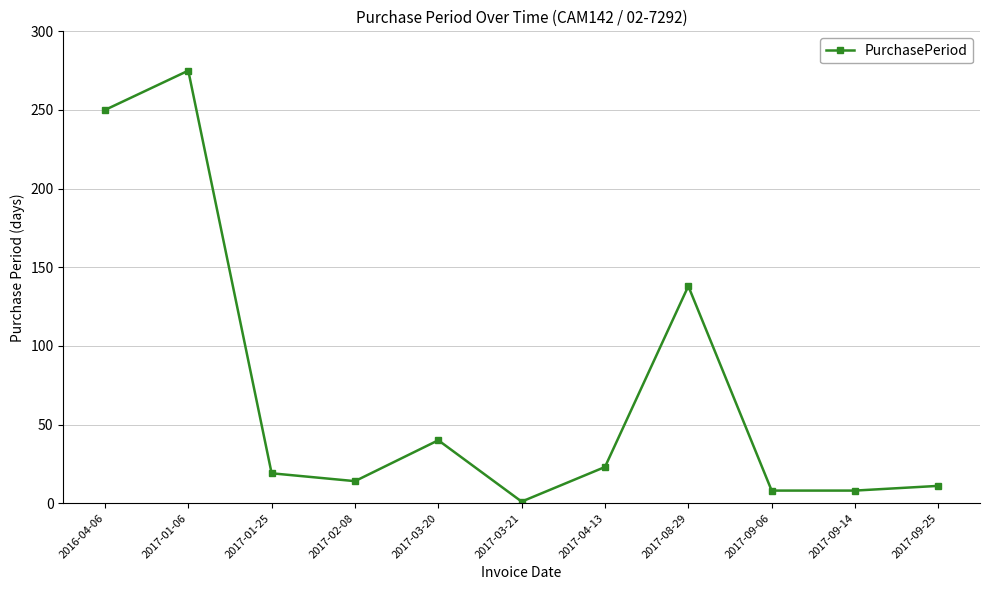

What is the label of the 11th point from the left?

2017-09-25